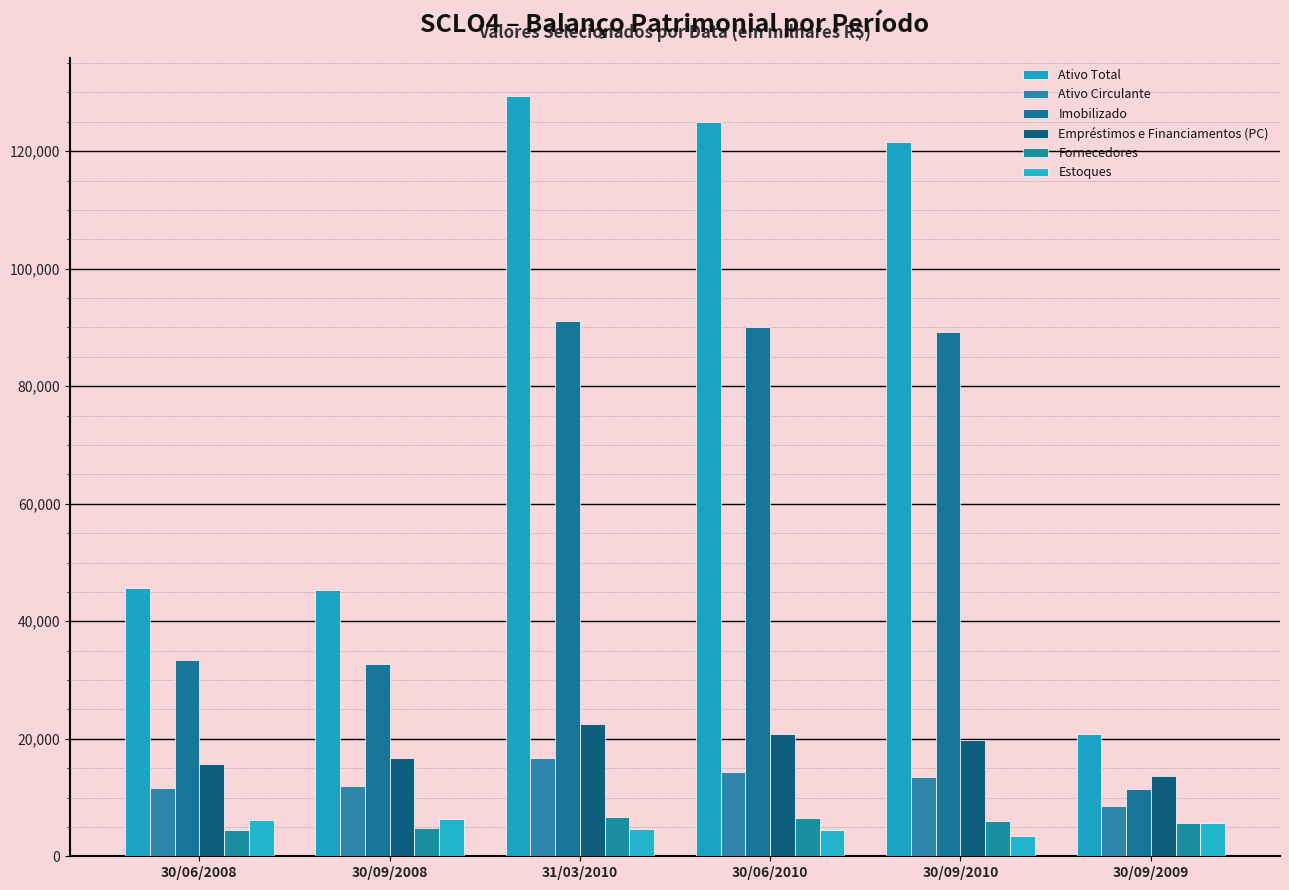

How many bars are there in total?

36